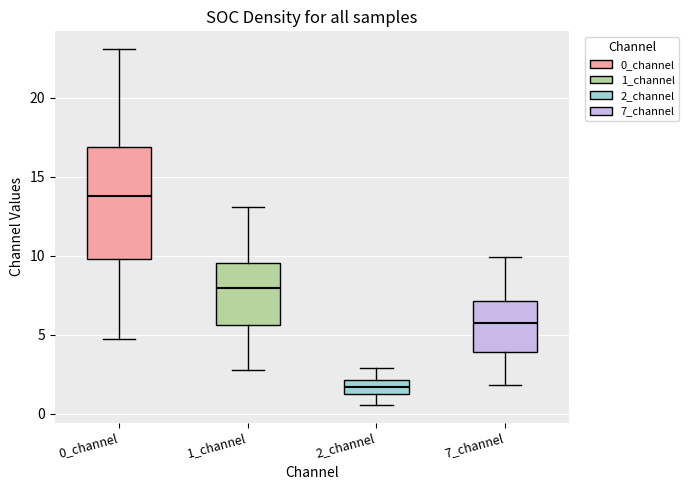

Reading left to right, read every box against the y-axis: the position of its median line, the range the box covers, and the ends of its whiskers. The values are not printed on the chart, so give them approximately, as read against the axis.

0_channel: median 14.0, box 10.0 to 17.0, whiskers 5.0 to 23.0
1_channel: median 8.0, box 5.5 to 9.5, whiskers 3.0 to 13.0
2_channel: median 1.5, box 1.0 to 2.0, whiskers 0.5 to 3.0
7_channel: median 5.5, box 4.0 to 7.0, whiskers 2.0 to 10.0